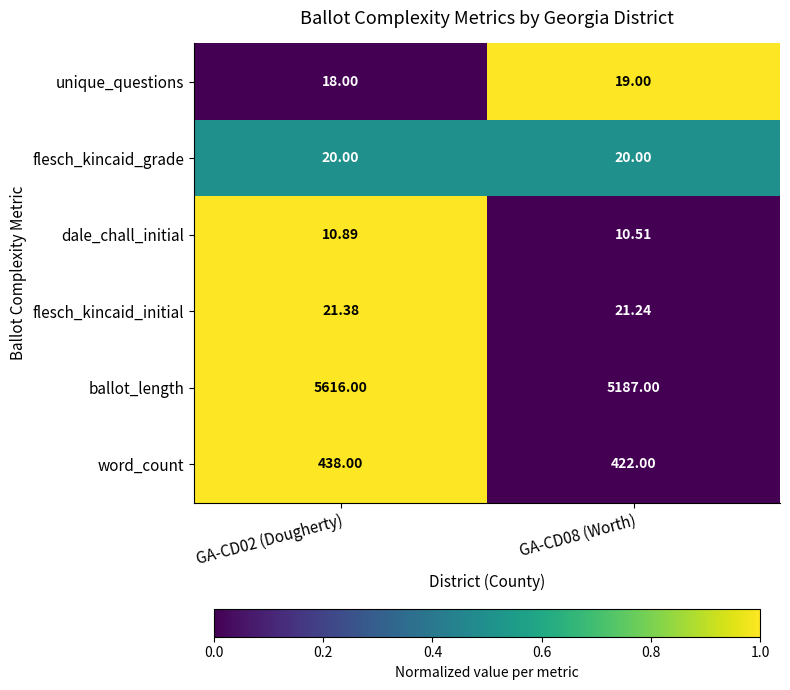

Which series has the largest total across all categories?

ballot_length